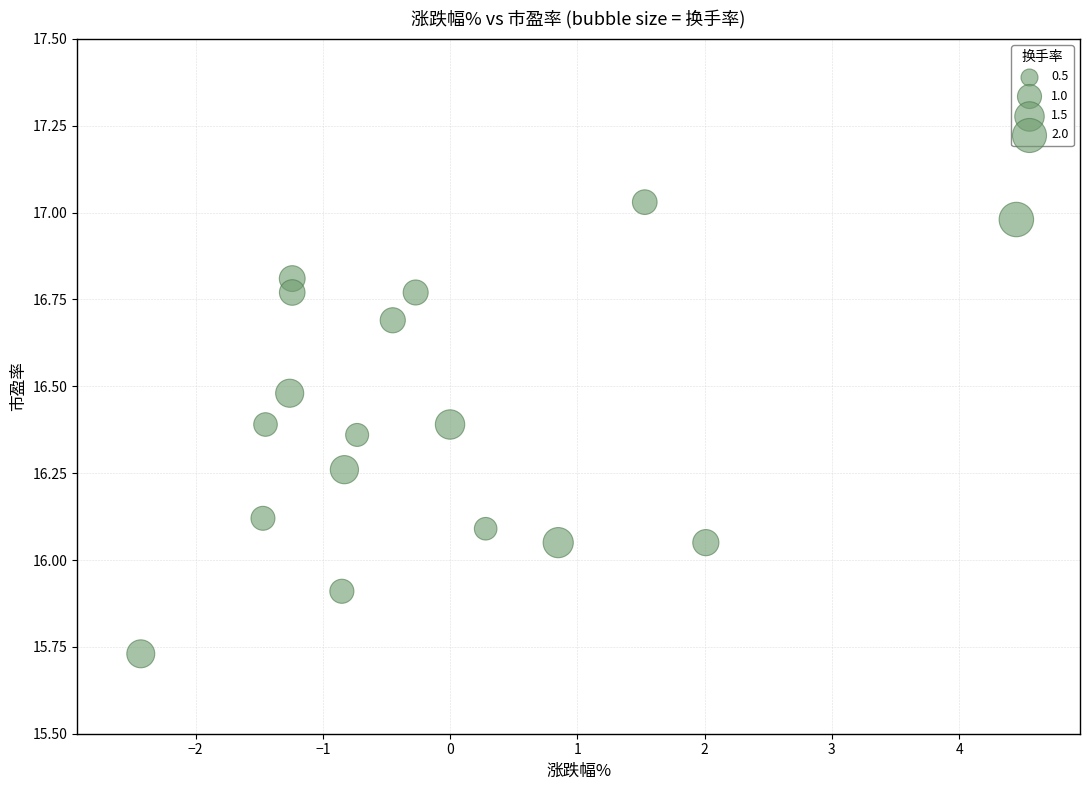

What is the range of Y values (max minus min)?

1.3